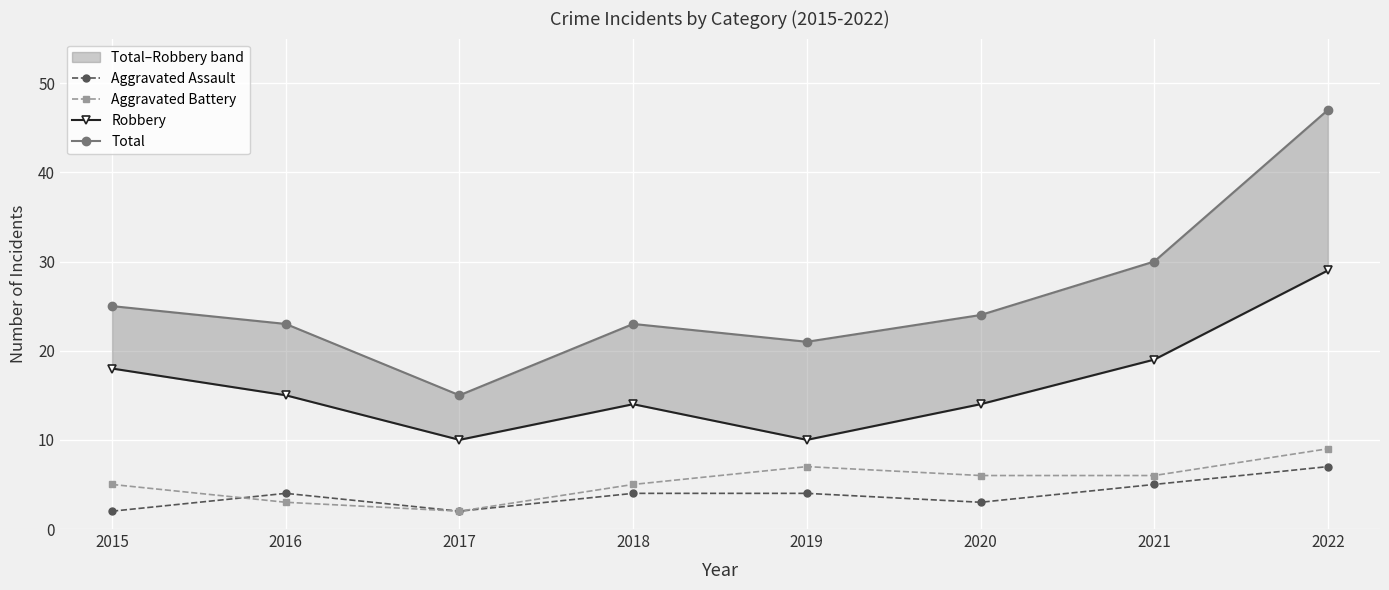

Rank the series at 2017 from highest to lowest value.

Total, Robbery, Aggravated Assault, Aggravated Battery